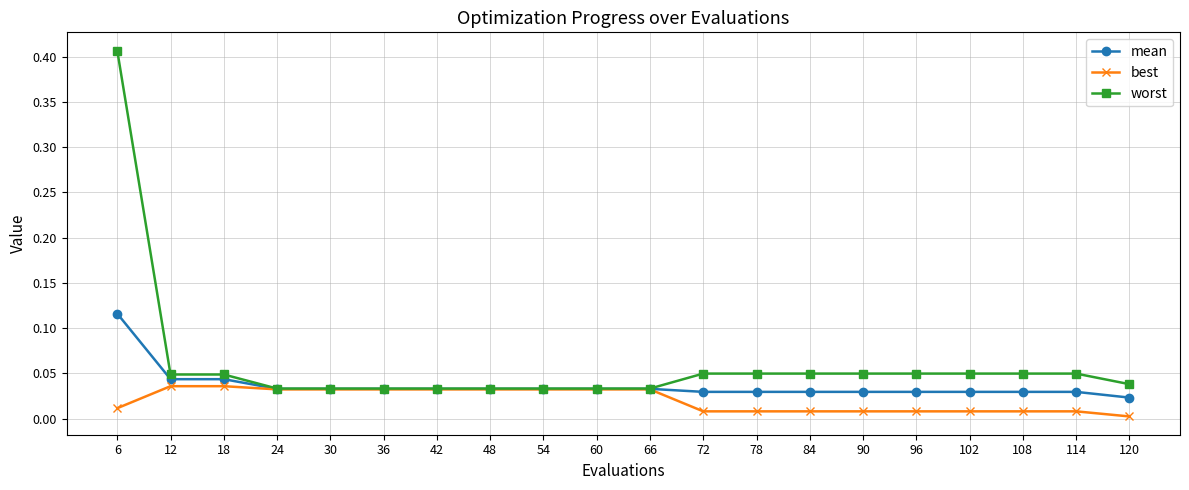

Is it true that worst equals 0.1 at 24?

False